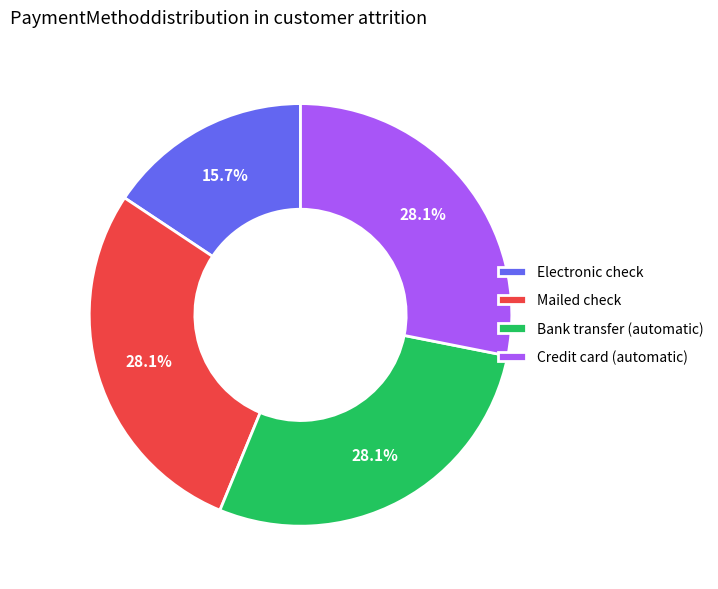

Approximately how many times larger is the value at Electronic check compared to Bank transfer (automatic)?

0.6